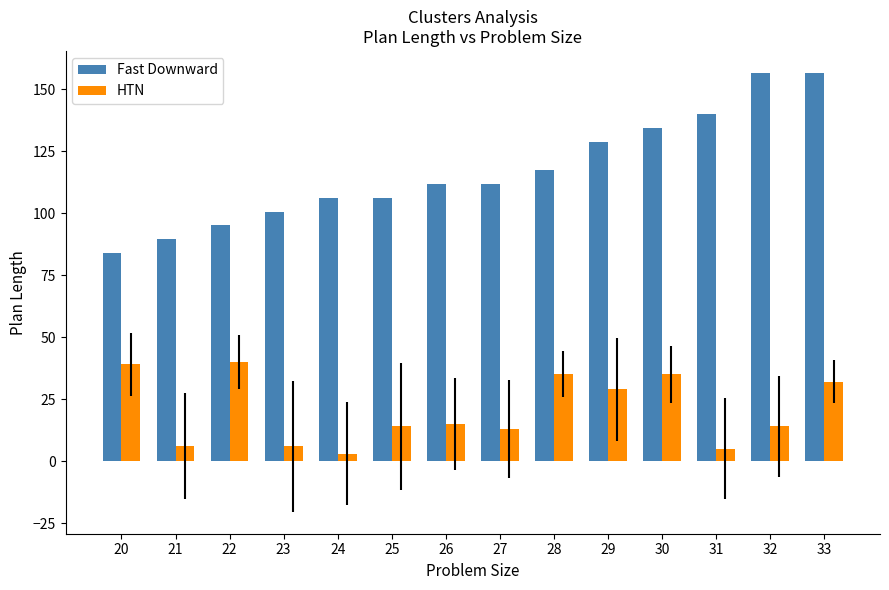

True or false: HTN has a value of 40.0 at 22.

True